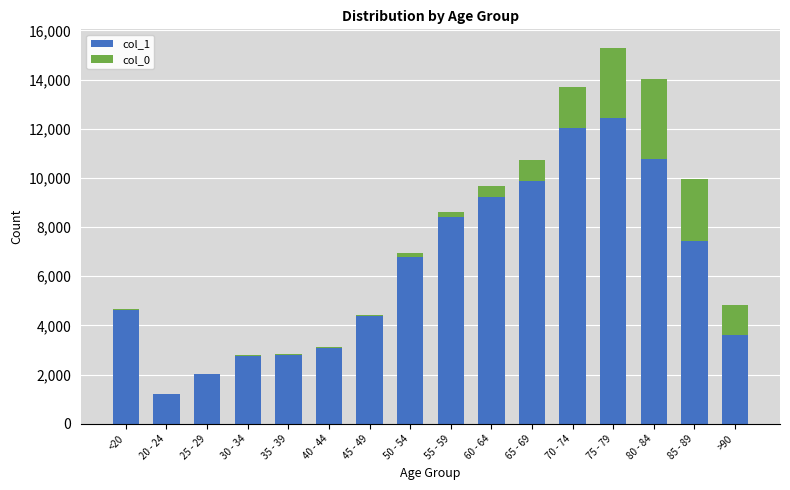

Which category has the highest value in the col_1 series?

75 - 79